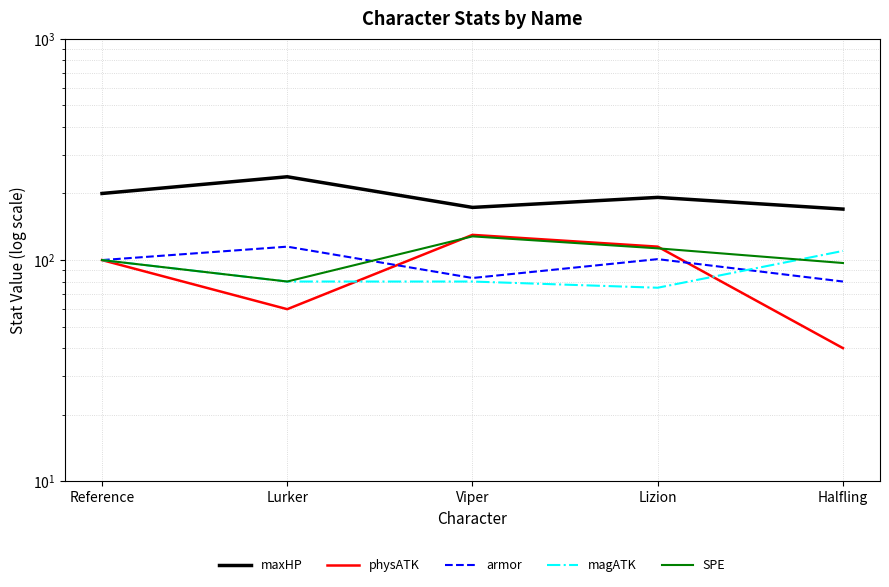

True or false: SPE and maxHP intersect in this chart.

False